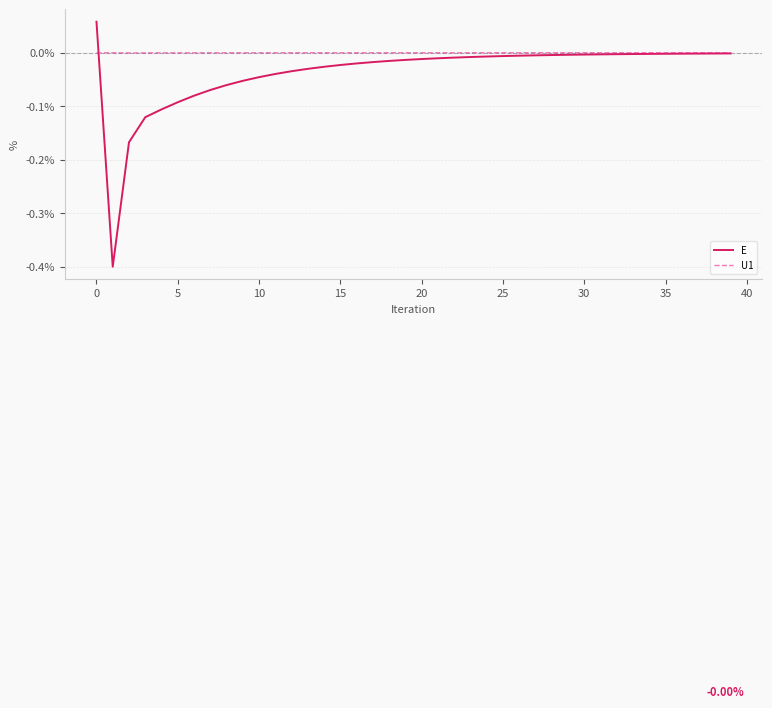

Which series has the largest range (max minus min)?

E